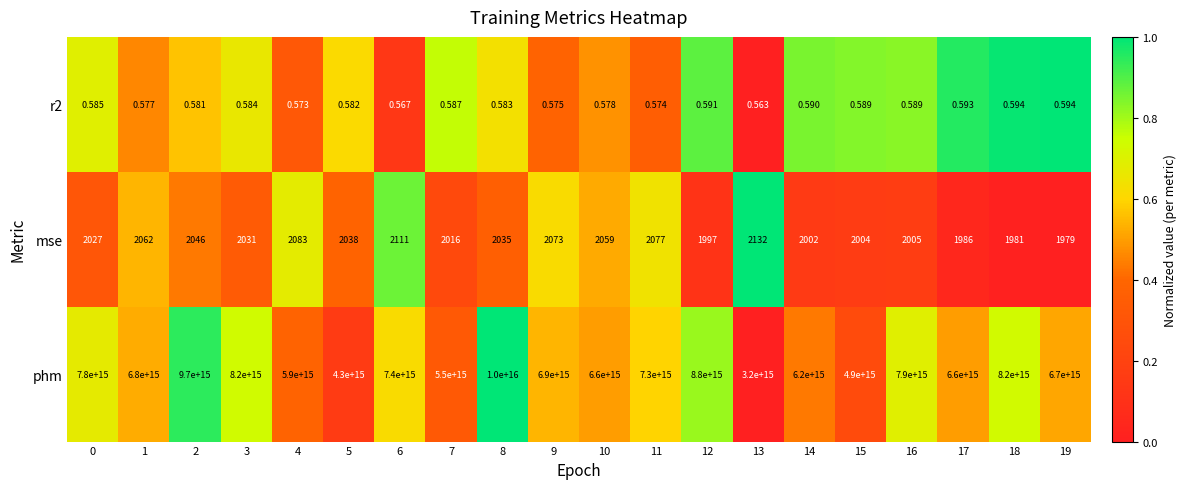

Between 1 and 17, which series saw the biggest shift?

phm